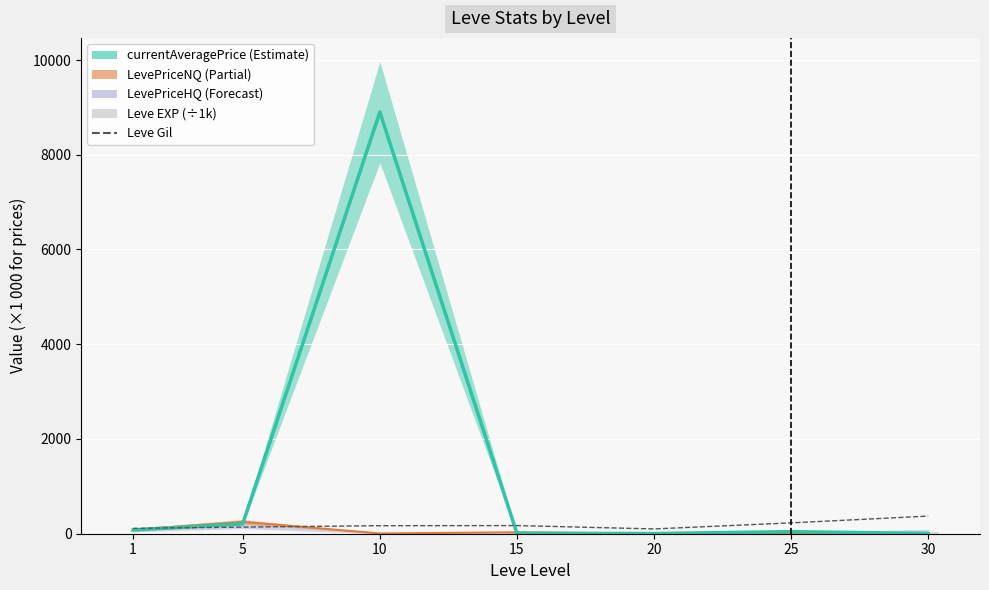

Rank the categories by Leve EXP value from highest to lowest.

30, 25, 20, 15, 10, 5, 1